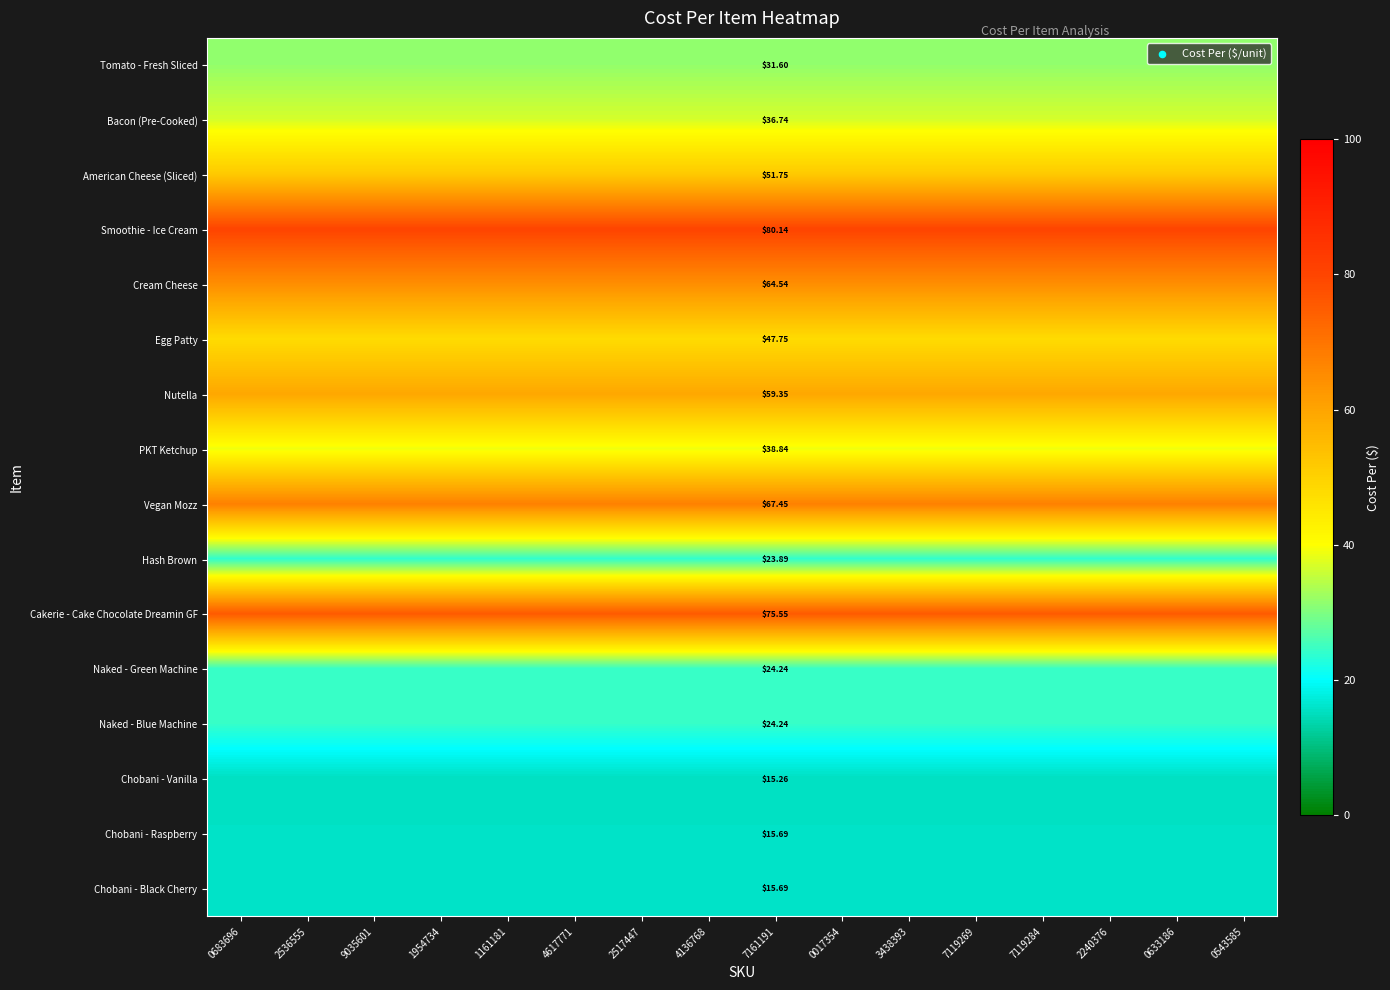

How many distinct data groups are displayed?

16